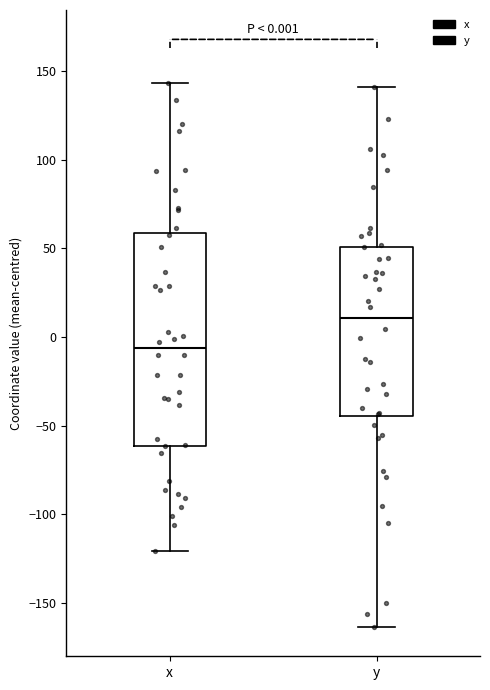

Comparing the boxes themselves (not the whiskers), which one is the tallest?

x